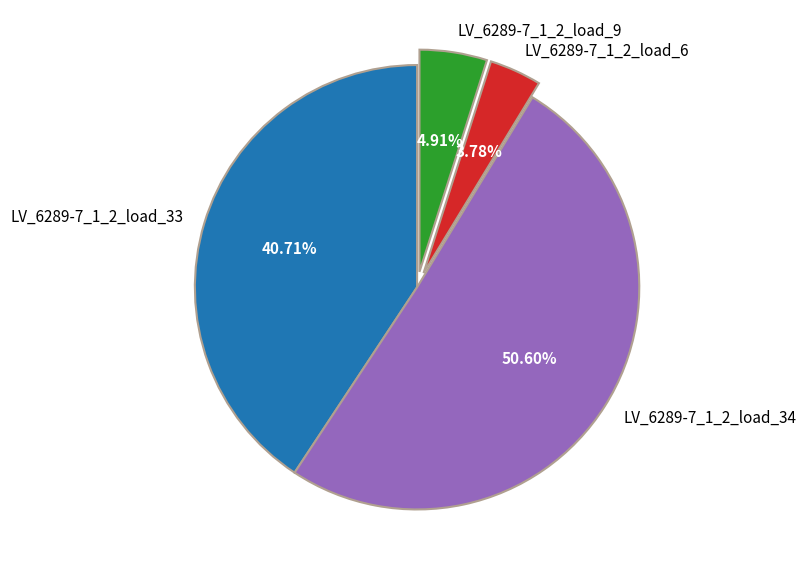

How much of the chart is everything except LV_6289-7_1_2_load_6?

96.2%